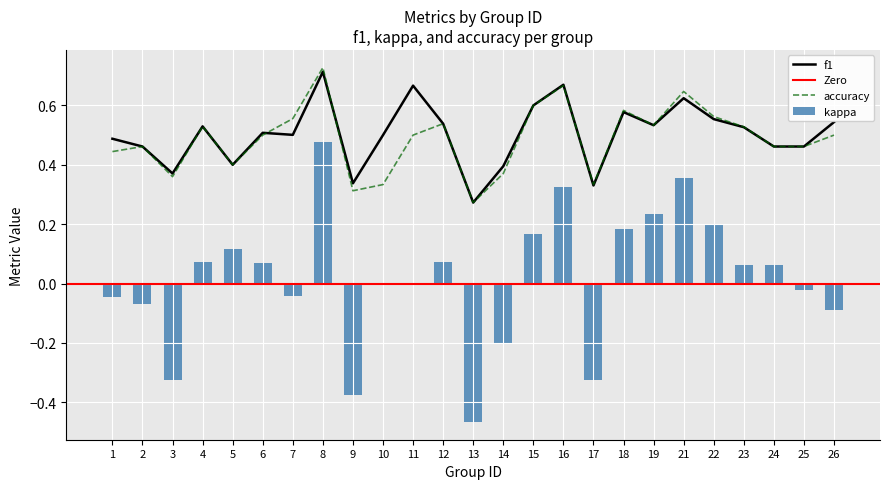

Reading left to right, extract all data points from this chart.

kappa: 1=-0.0	2=-0.1	3=-0.3	4=0.1	5=0.1	6=0.1	7=-0.0	8=0.5	9=-0.4	10=0.0	11=0.0	12=0.1	13=-0.5	14=-0.2	15=0.2	16=0.3	17=-0.3	18=0.2	19=0.2	21=0.4	22=0.2	23=0.1	24=0.1	25=-0.0	26=-0.1
f1: 1=0.5	2=0.5	3=0.4	4=0.5	5=0.4	6=0.5	7=0.5	8=0.7	9=0.3	10=0.5	11=0.7	12=0.5	13=0.3	14=0.4	15=0.6	16=0.7	17=0.3	18=0.6	19=0.5	21=0.6	22=0.6	23=0.5	24=0.5	25=0.5	26=0.5
accuracy: 1=0.4	2=0.5	3=0.4	4=0.5	5=0.4	6=0.5	7=0.6	8=0.7	9=0.3	10=0.3	11=0.5	12=0.5	13=0.3	14=0.4	15=0.6	16=0.7	17=0.3	18=0.6	19=0.5	21=0.6	22=0.6	23=0.5	24=0.5	25=0.5	26=0.5